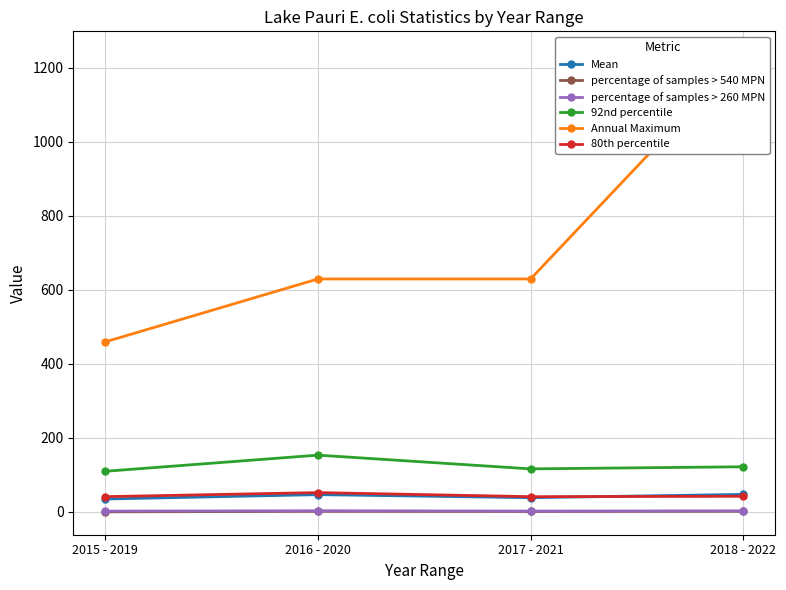

How many categories are shown in the chart?

4